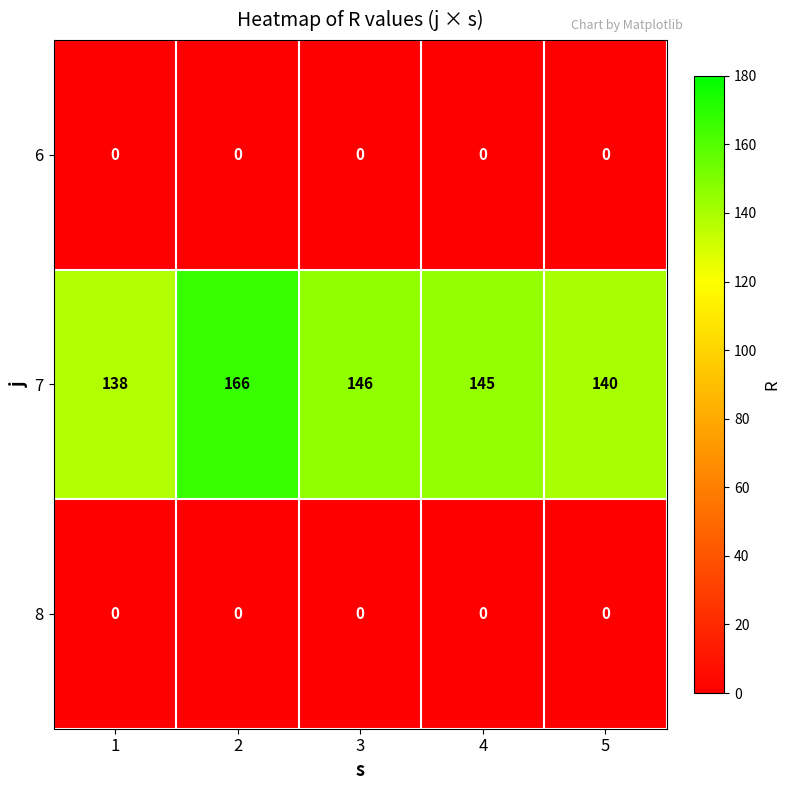

Which series has the widest spread of values?

7